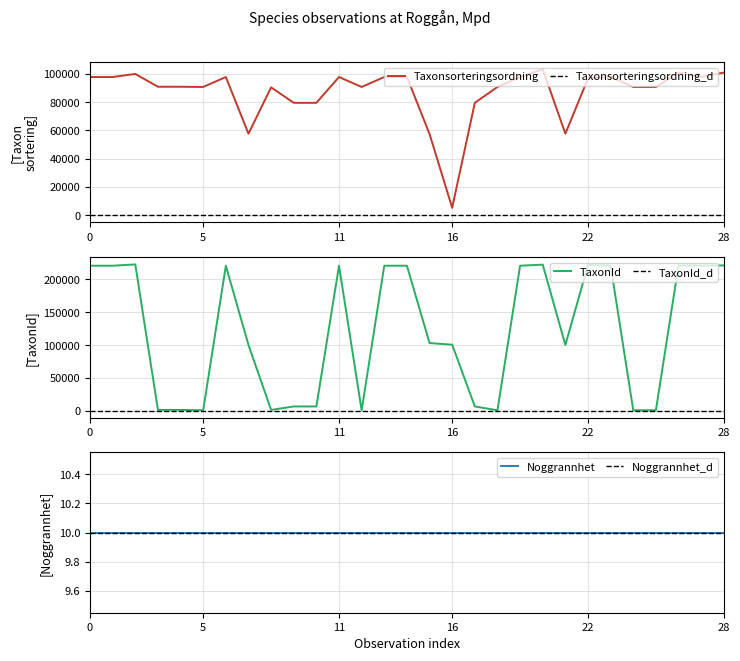

How many values in the TaxonId series exceed 103021?

14